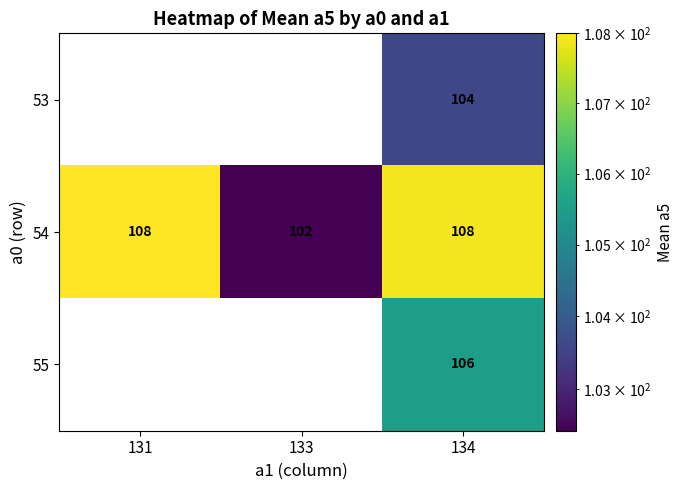

The value of 54 at 134 is 171.4. True or false?

False